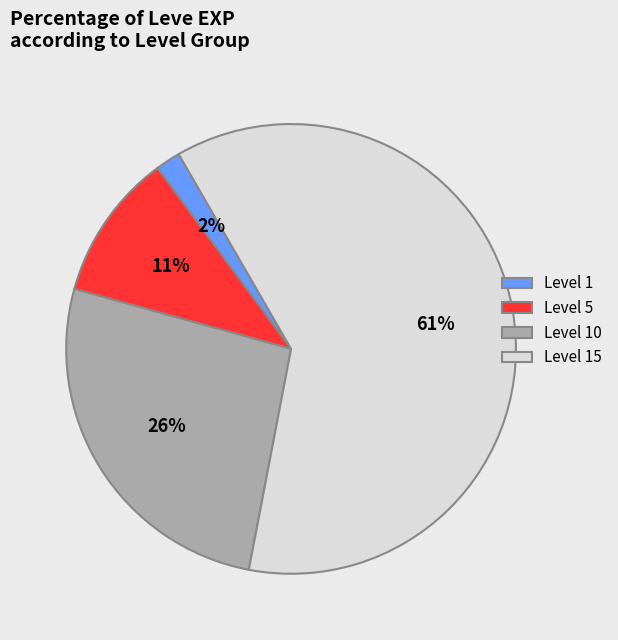

What is the largest slice in the pie chart?

Level 15